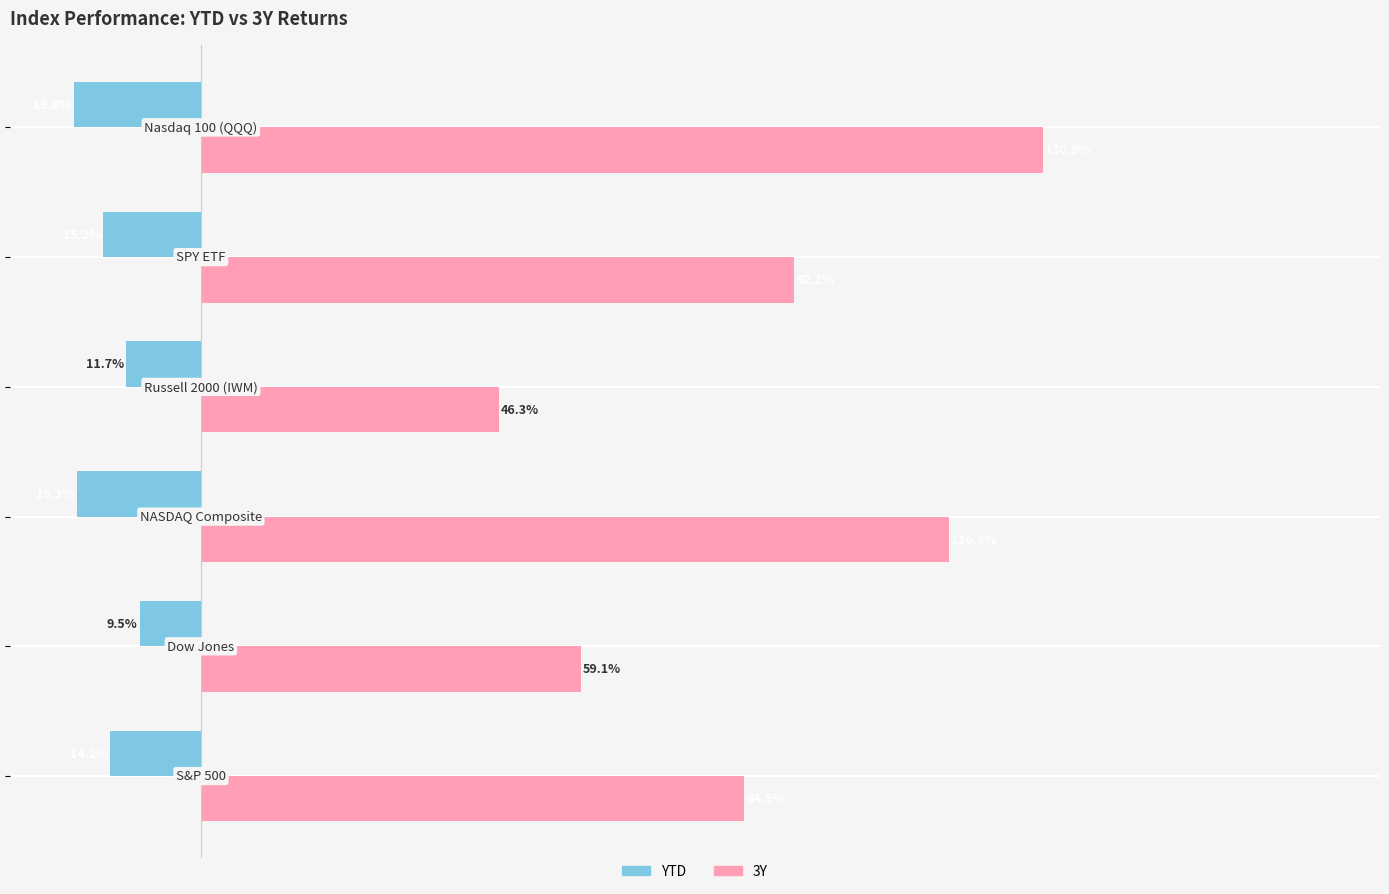

Which series has the largest total across all categories?

3Y